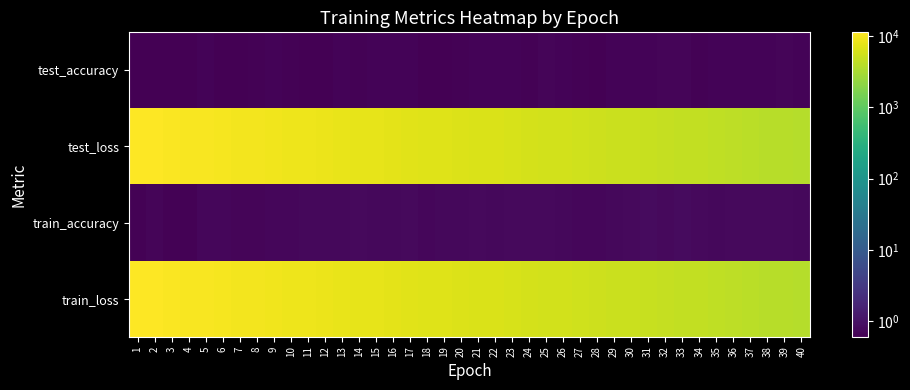

Which series has the widest spread of values?

test_loss